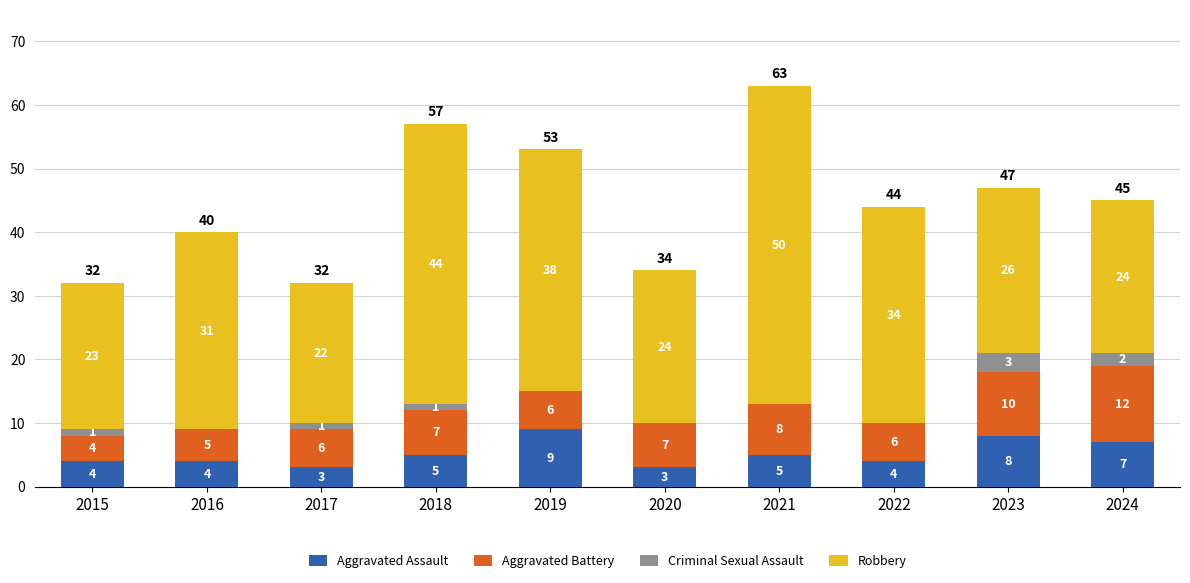

What is the total value across all series at 2022?

44